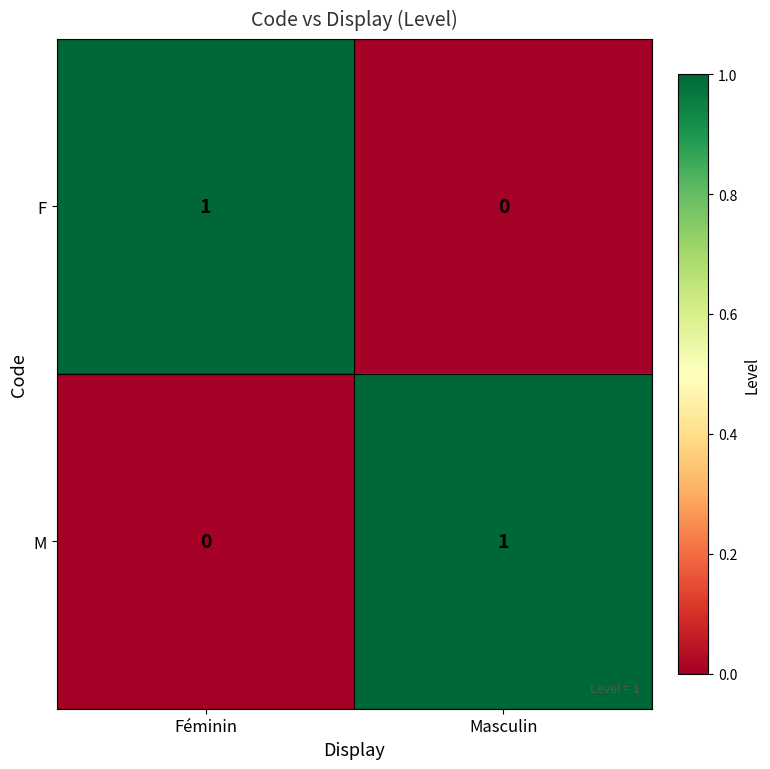

Reading left to right, list all the values displayed in this chart.

F: 1	0
M: 0	1